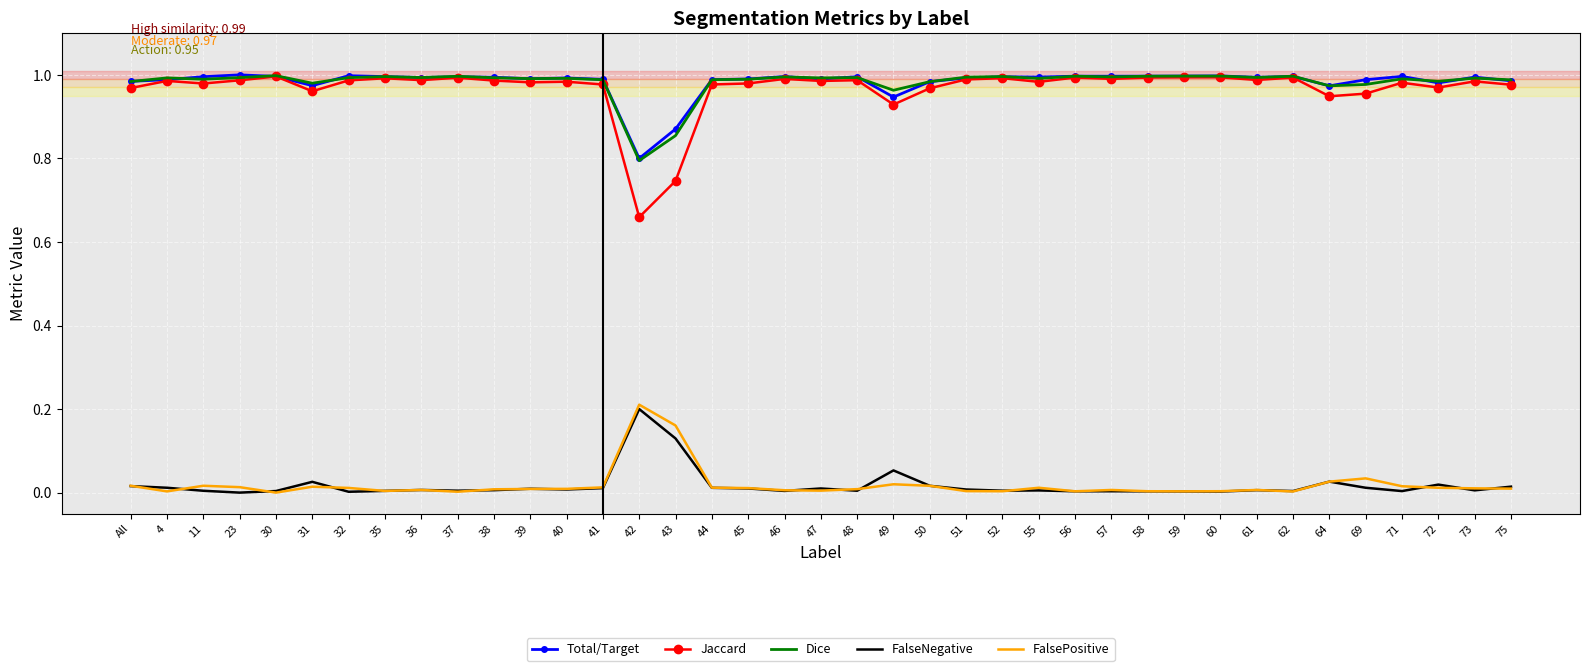

At how many categories does at least one series exceed 0?

39